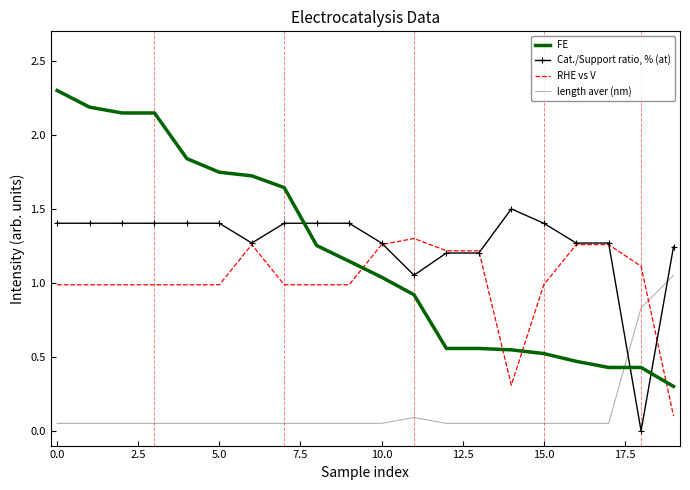

Which series has the widest spread of values?

FE